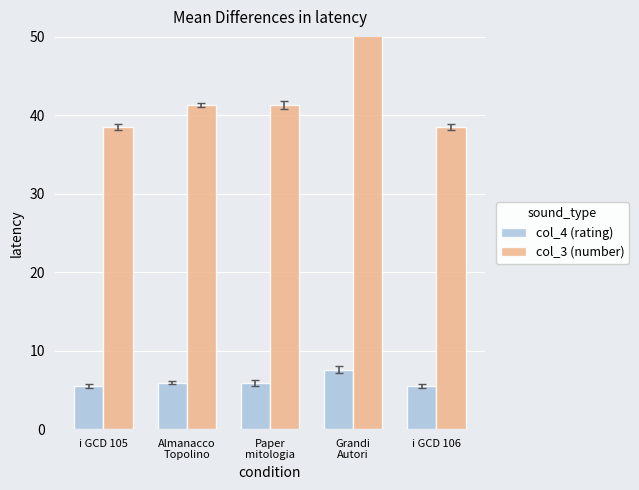

What is the approximate value of col_4 (rating) at Grandi
Autori?

7.6